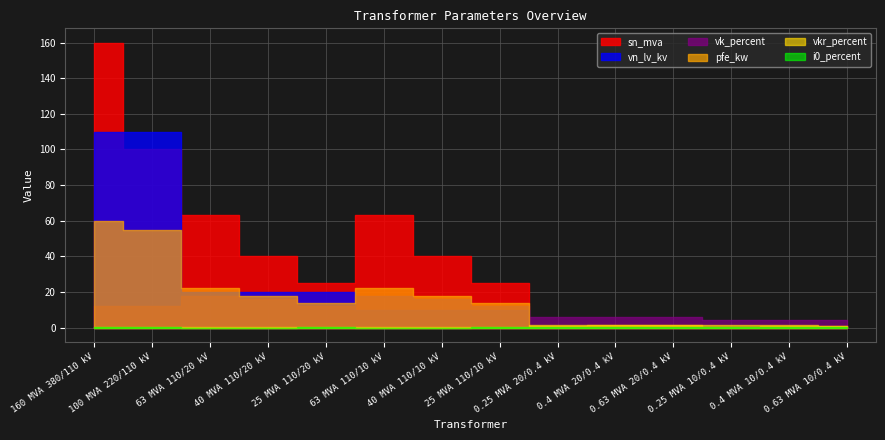

What is the sum of the pfe_kw values at 40 MVA 110/20 kV and 63 MVA 110/10 kV?

40.0